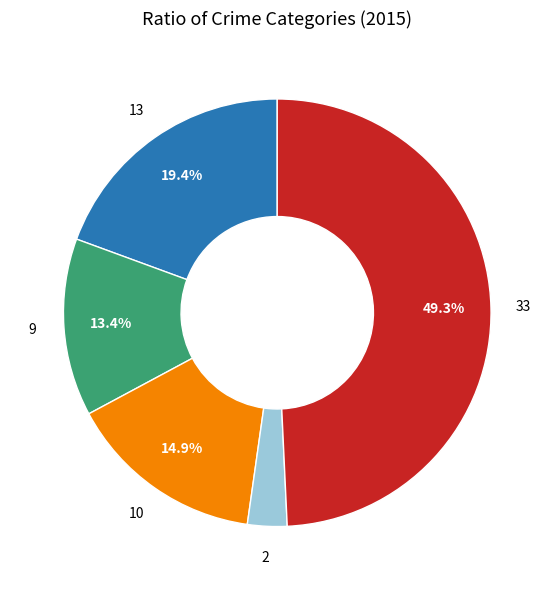

To the nearest percent, what is the difference between the largest and smallest slice percentages?

46%